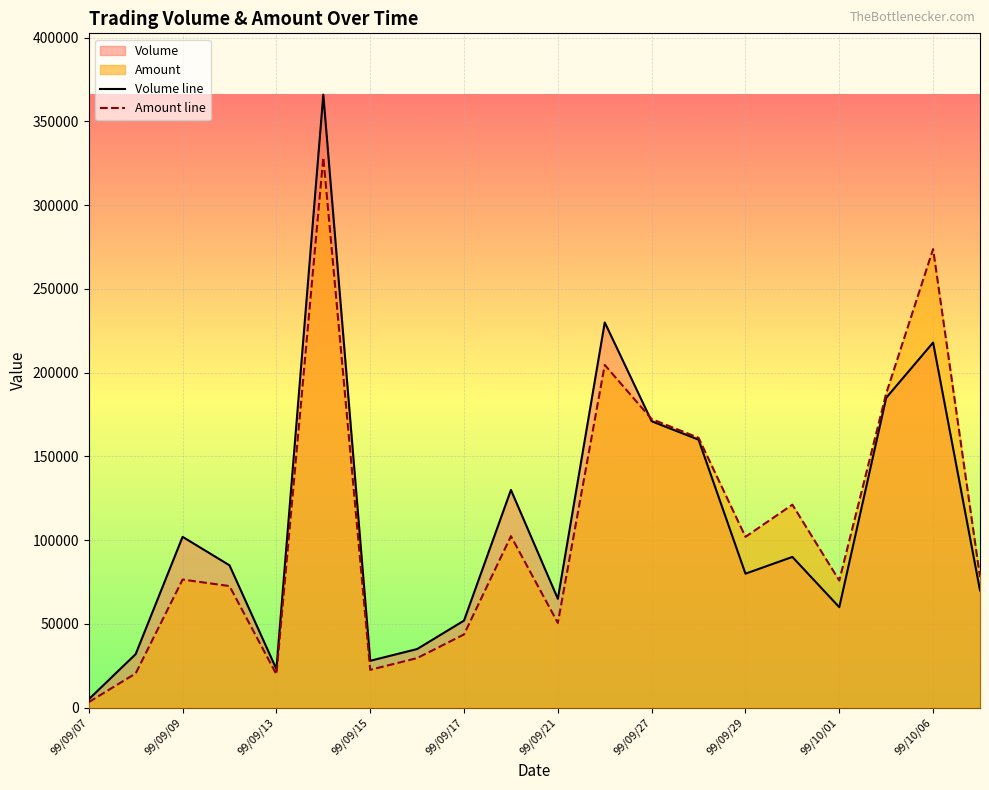

Read the Amount line value at 99/09/15.

22600